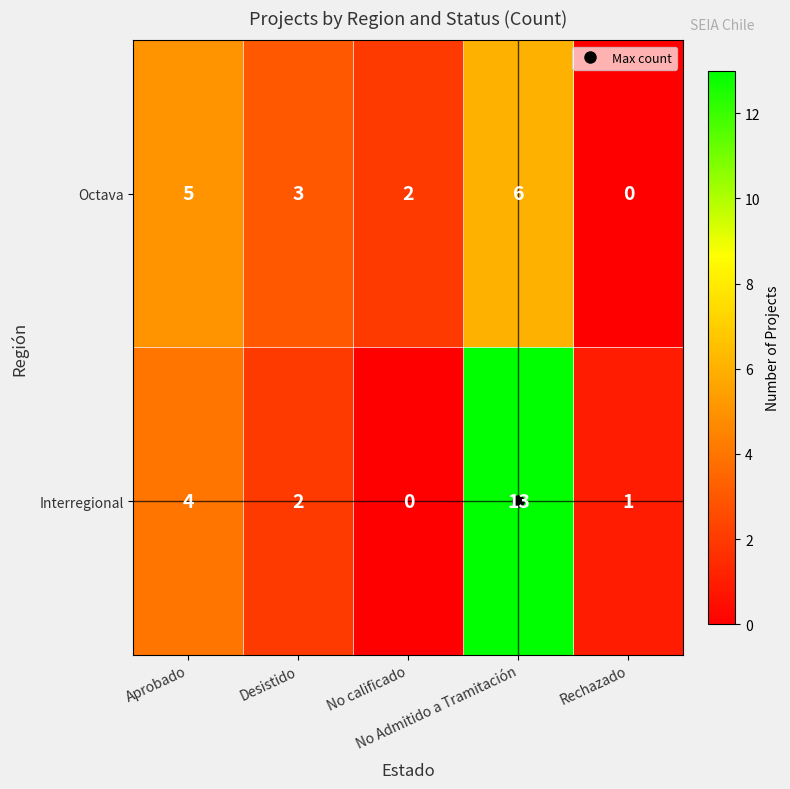

Which series has the largest range (max minus min)?

Interregional